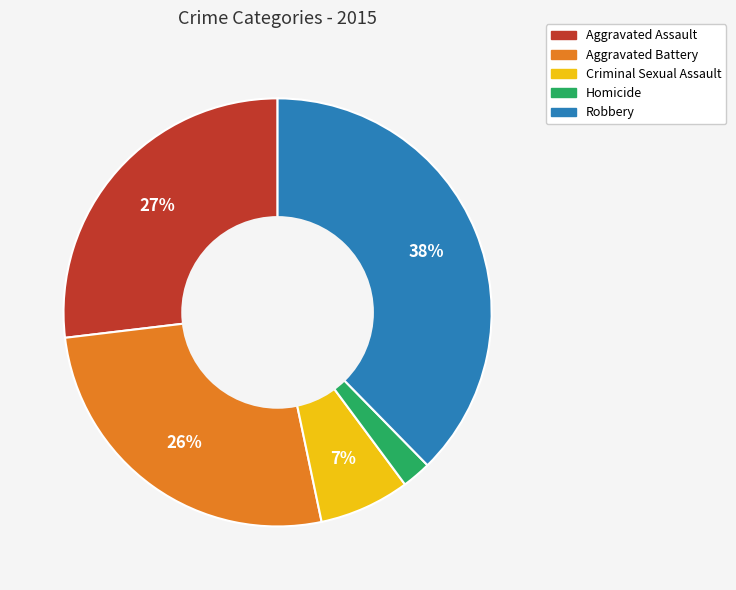

Is the sum of Aggravated Battery and Criminal Sexual Assault greater than half?

No